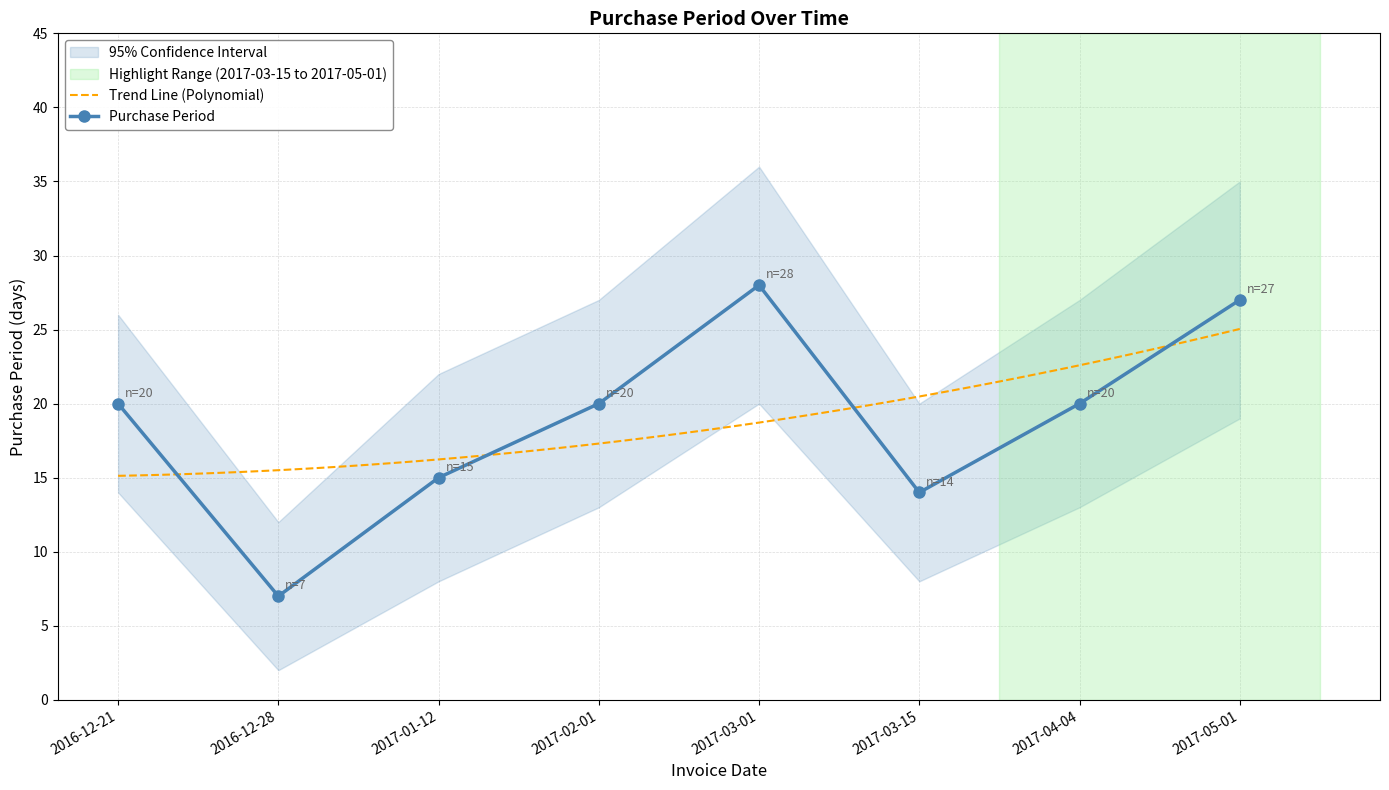

Reading right to left, extract all data points from this chart.

2017-05-01=27	2017-04-04=20	2017-03-15=14	2017-03-01=28	2017-02-01=20	2017-01-12=15	2016-12-28=7	2016-12-21=20